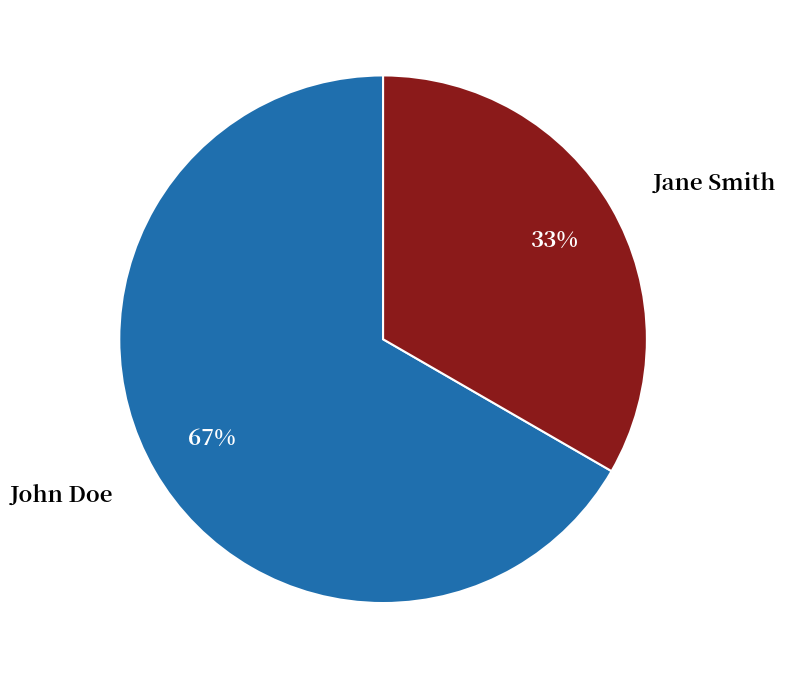

How many slices are in this pie chart?

2